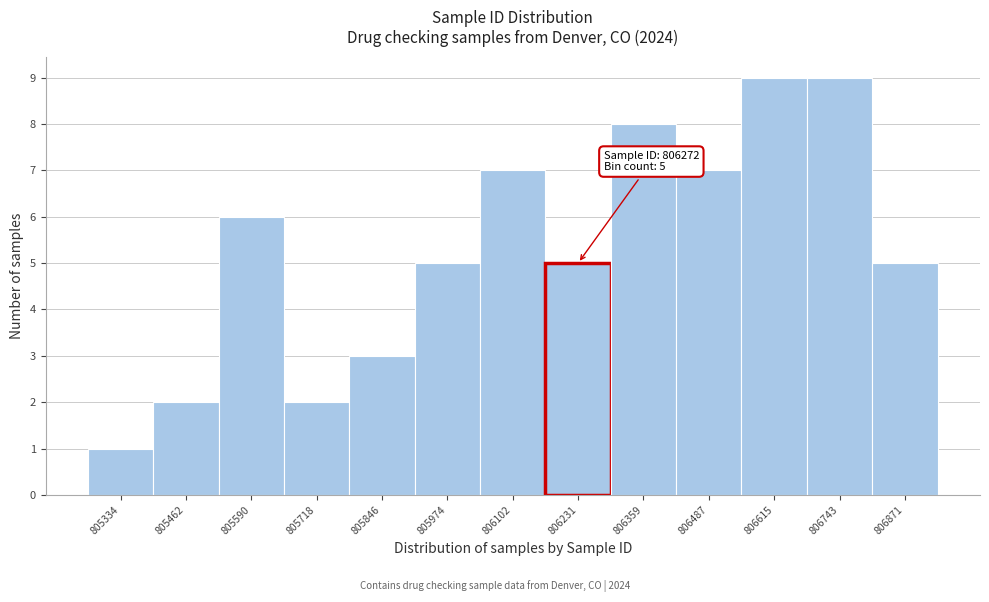

Reading left to right, extract all data points from this chart.

805334=1	805462=2	805590=6	805718=2	805846=3	805974=5	806102=7	806231=5	806359=8	806487=7	806615=9	806743=9	806871=5